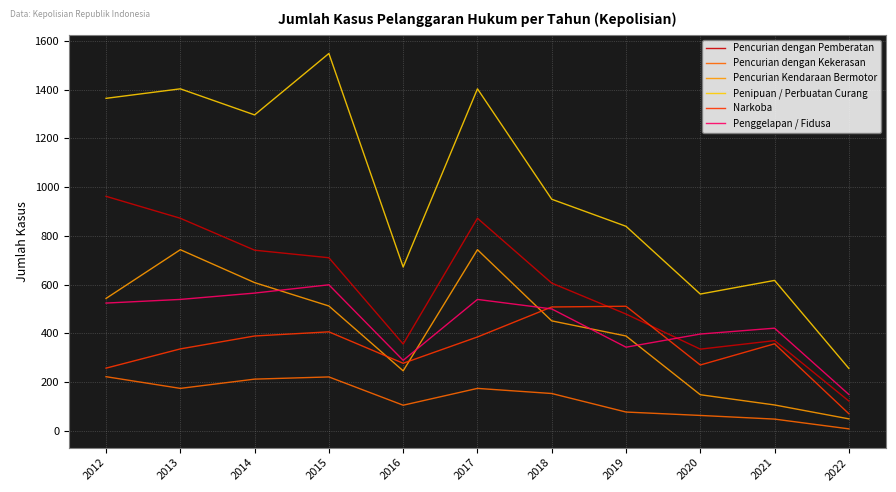

The Pencurian Kendaraan Bermotor series shows 512 at 2015. True or false?

True